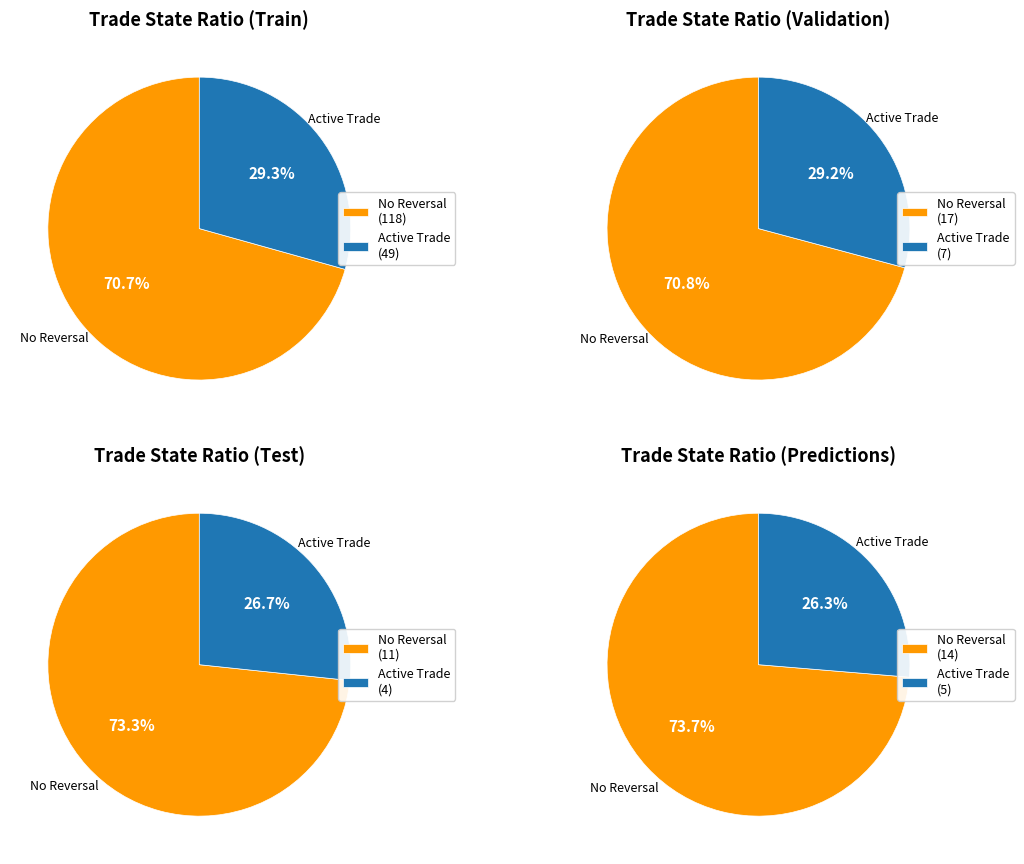

What is the change in value from state_0 to state_1?

-69